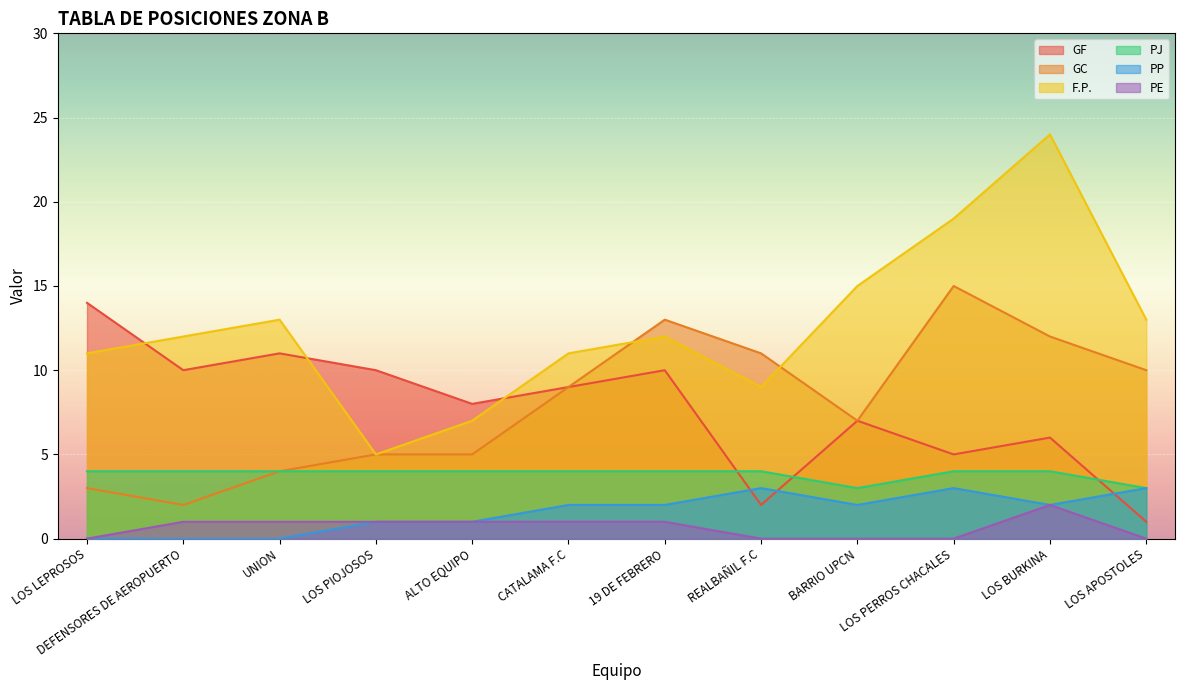

Does the chart display data point markers on the line(s)?

No